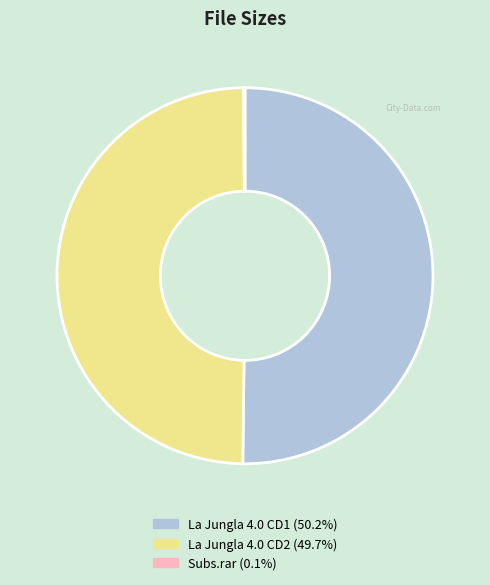

Approximately how many times larger is the value at La Jungla 4.0 CD1 compared to La Jungla 4.0 CD2?

1.0